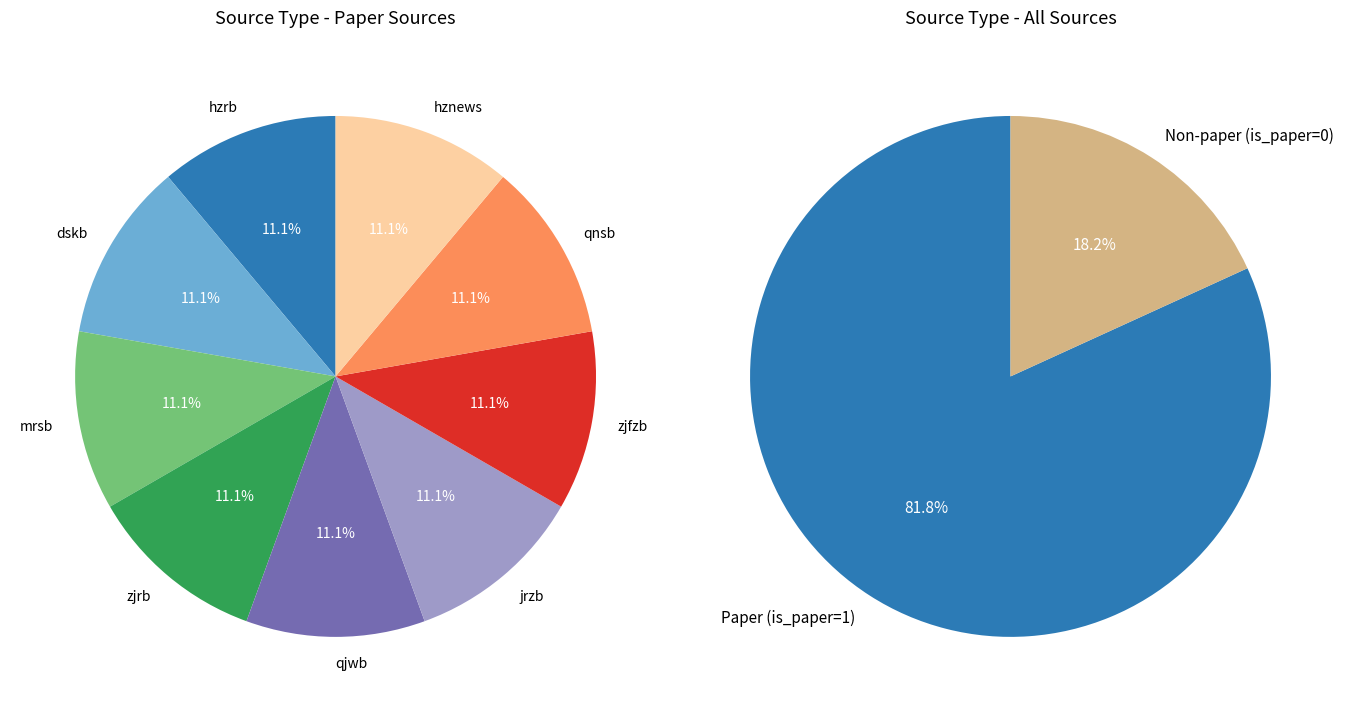

Does mrsb represent more than half of the total?

No